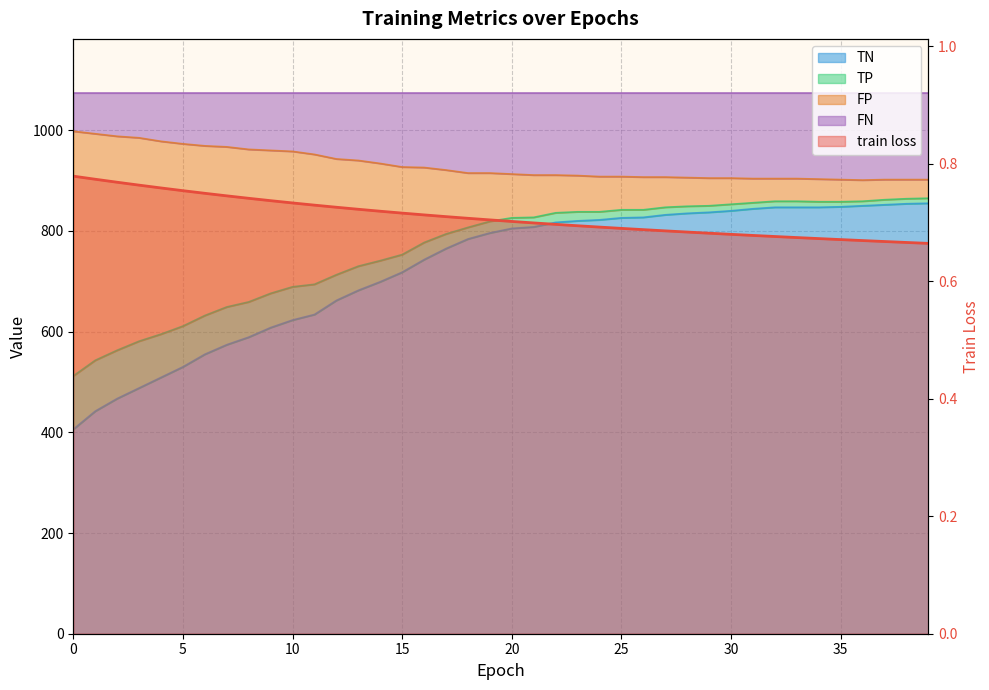

Which series changed the most between 16 and 35?

TN